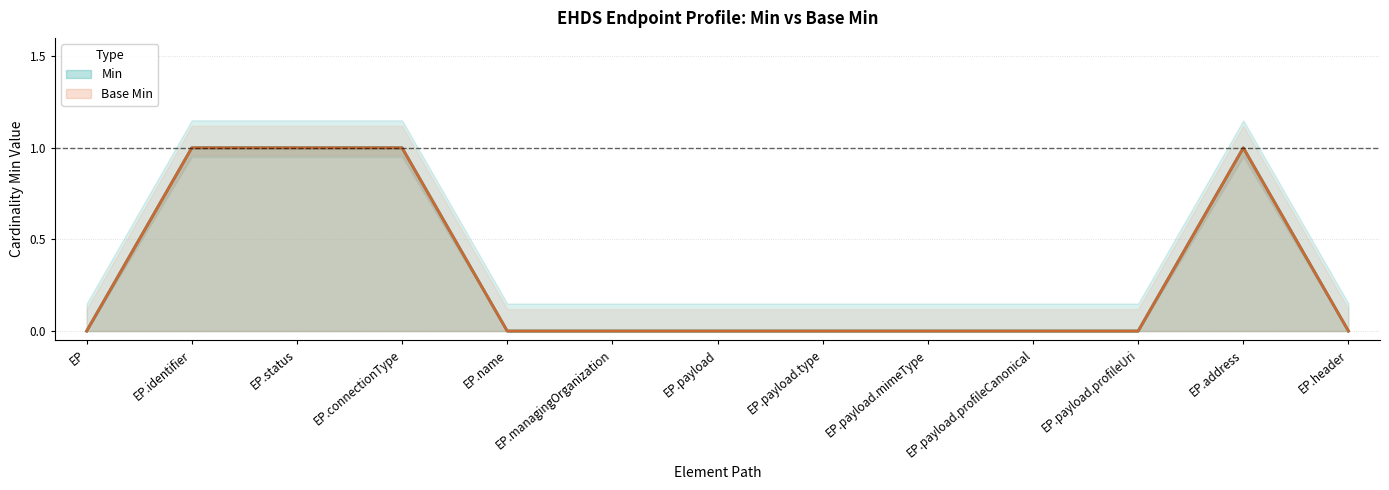

What value does the Base Min series have at EP.address?

1